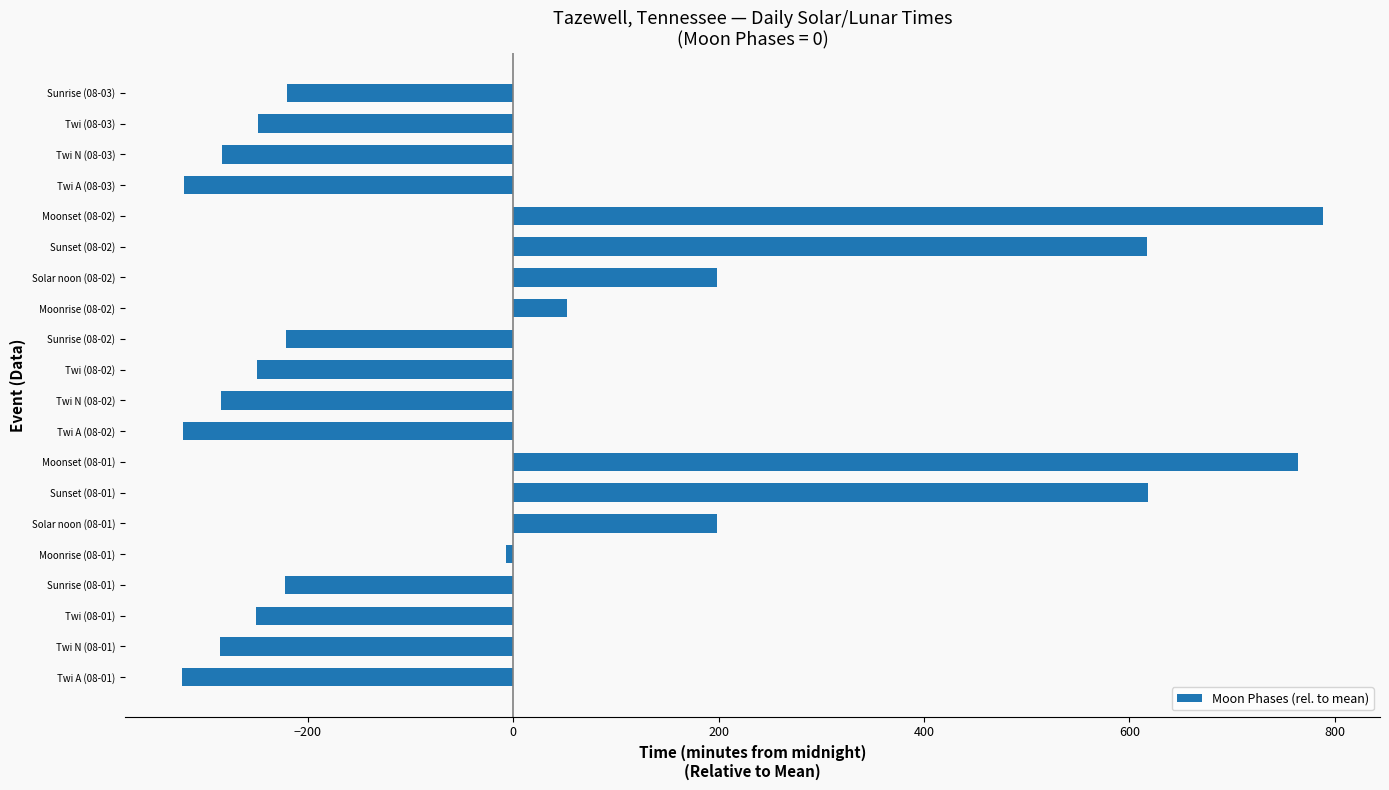

The value at Twi (08-01) is -175.3. True or false?

False